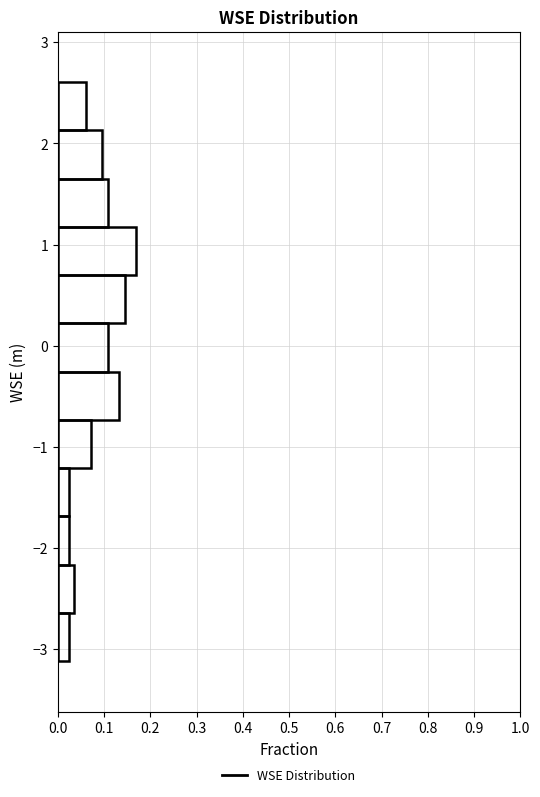

Reading bottom to top, transcribe this chart: for each bar, give the range it covers on the y-axis and its length. Neither the bar edges nor the lengths are printed on the chart, so give them approximately, as read against the axes.

-3.1 to -2.6: 0.02
-2.6 to -2.2: 0.04
-2.2 to -1.7: 0.02
-1.7 to -1.2: 0.02
-1.2 to -0.7: 0.07
-0.7 to -0.3: 0.13
-0.3 to 0.2: 0.11
0.2 to 0.7: 0.14
0.7 to 1.2: 0.17
1.2 to 1.7: 0.11
1.7 to 2.1: 0.10
2.1 to 2.6: 0.06